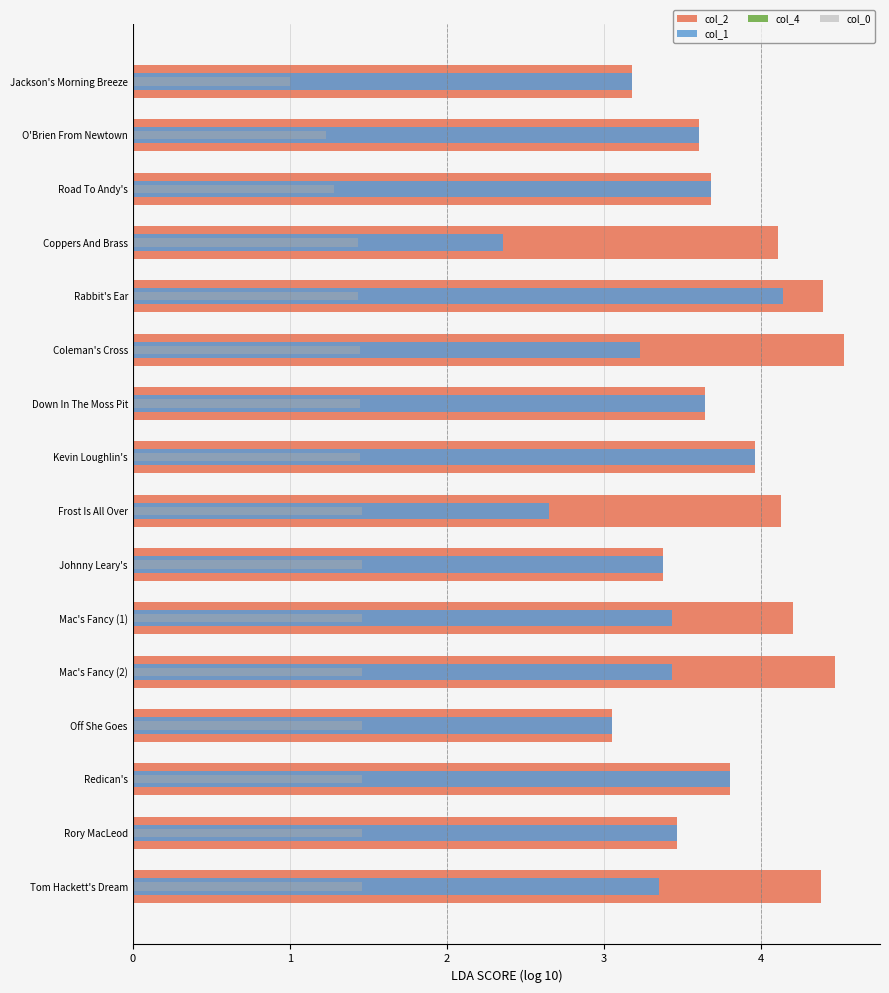

True or false: col_2 has a value of 1.3 at Off She Goes.

False